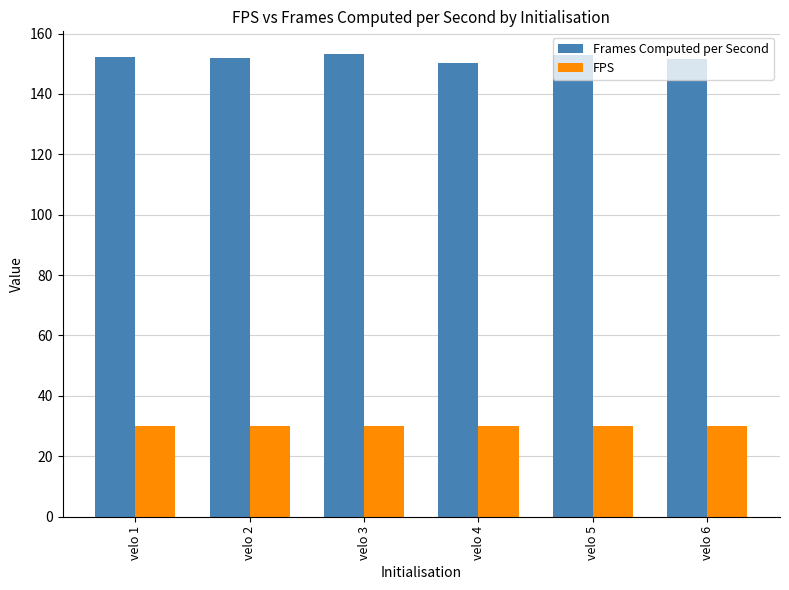

The FPS series shows 6.4 at velo 6. True or false?

False